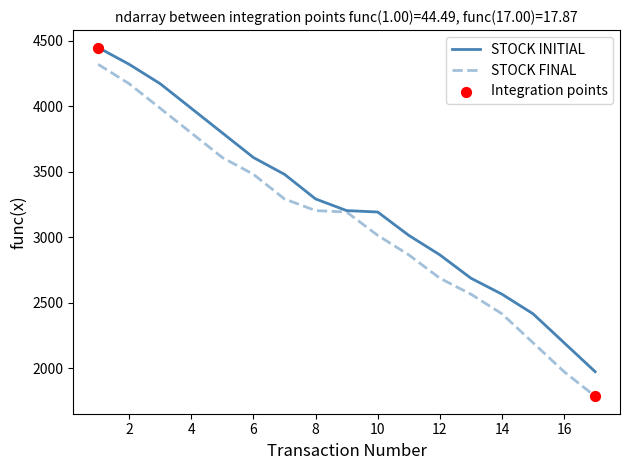

Rank the series by their average value, from lowest to highest.

STOCK FINAL, STOCK INITIAL